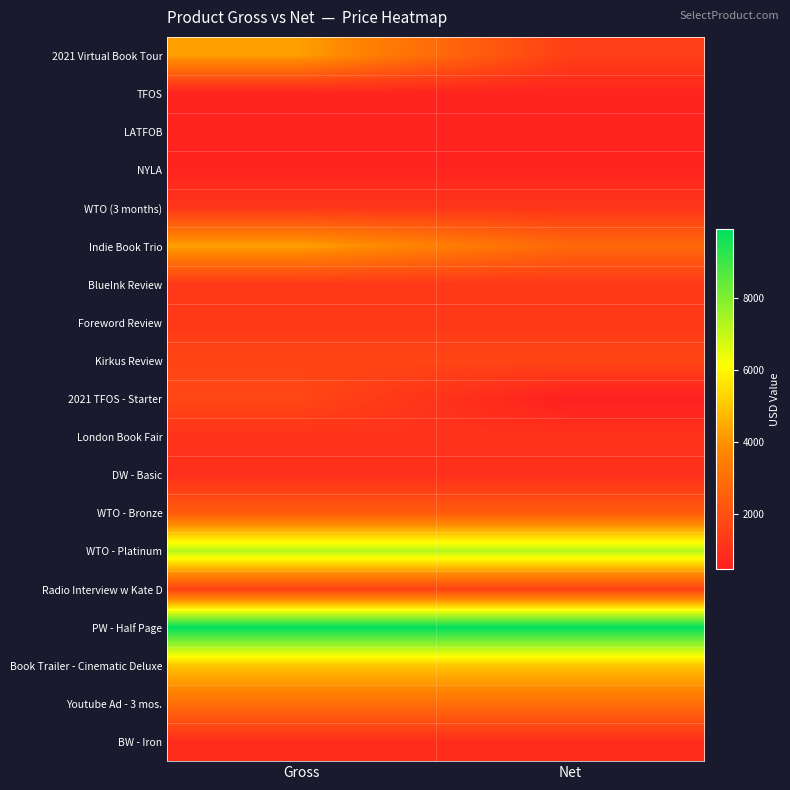

How many series are shown in this chart?

19